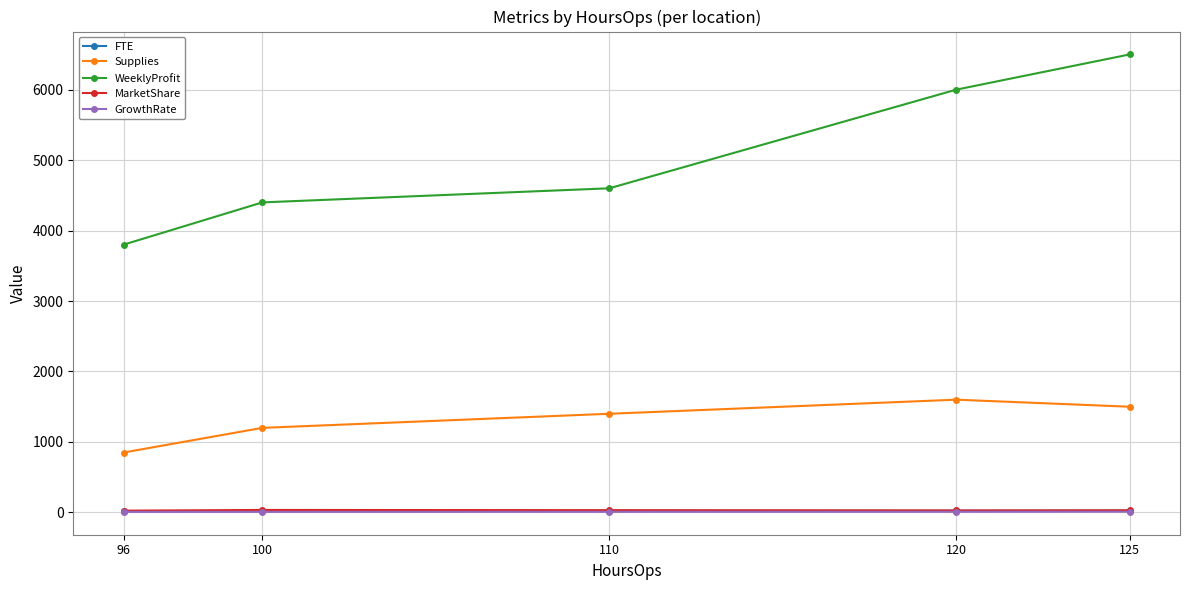

True or false: Supplies has more than 2 points higher than both neighbors.

False